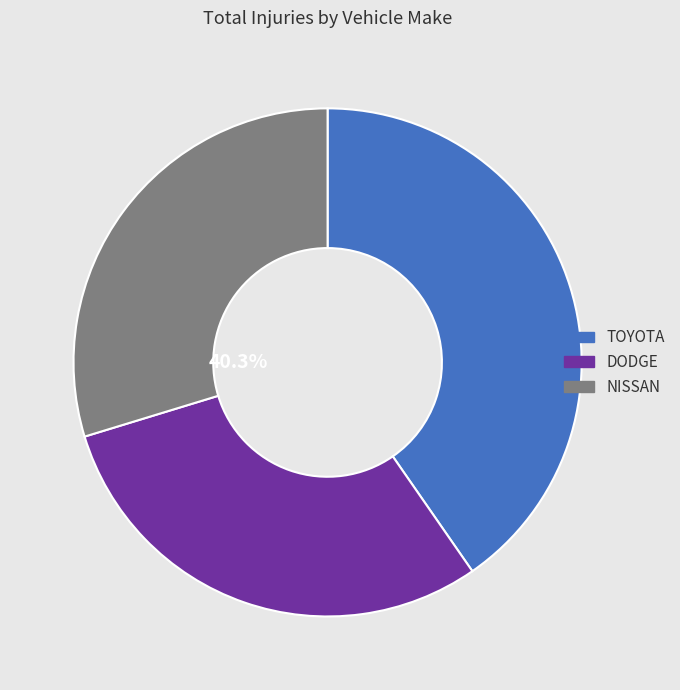

Combined, what portion of the pie is DODGE and TOYOTA?

70.3%